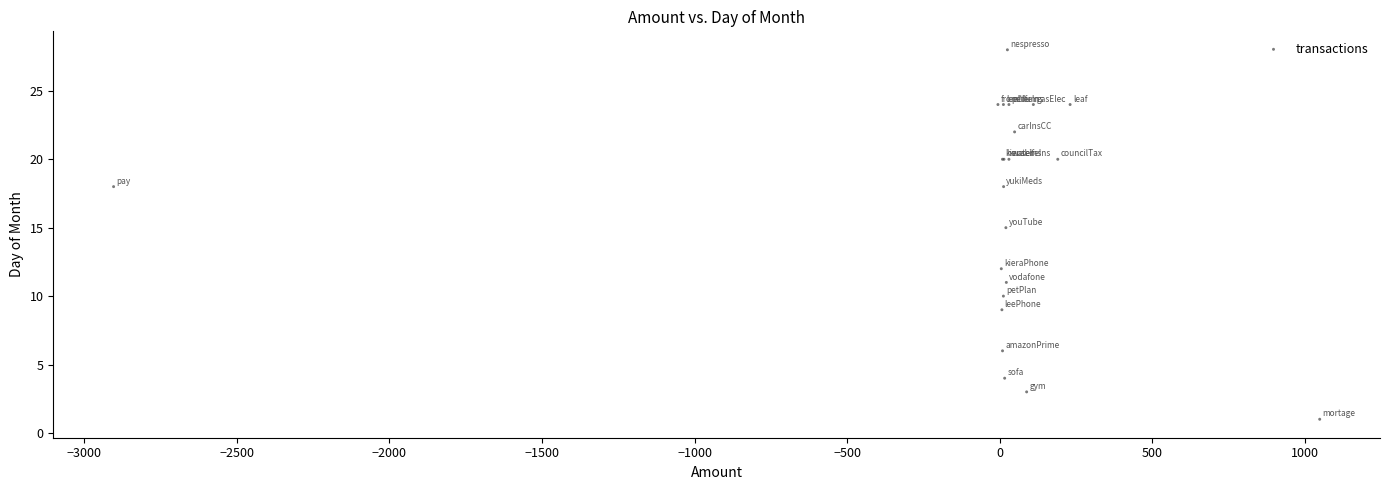

What Y value in the scatter plot is closest to 14?

15